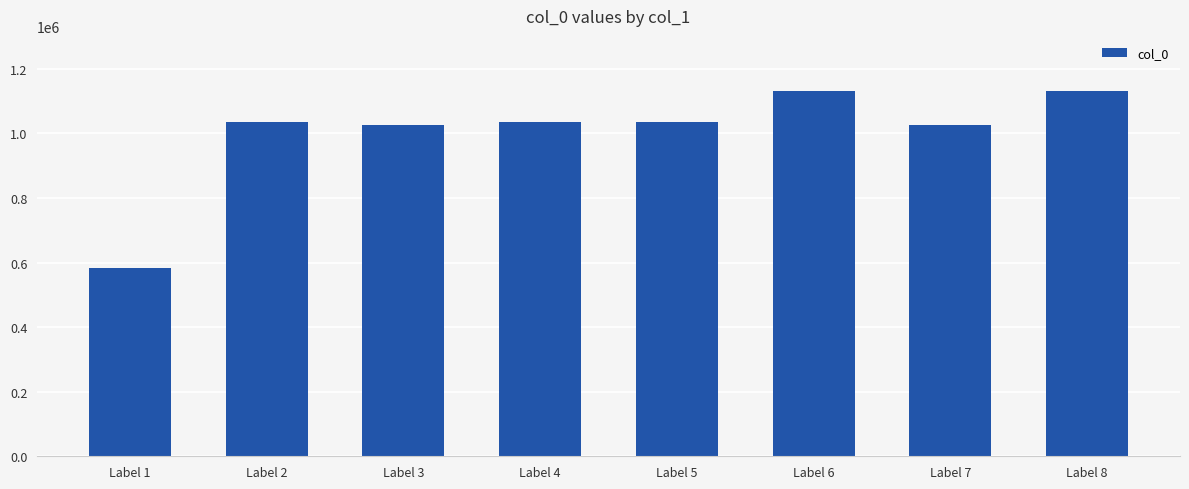

Which has a higher value, Label 7 or Label 8?

Label 8